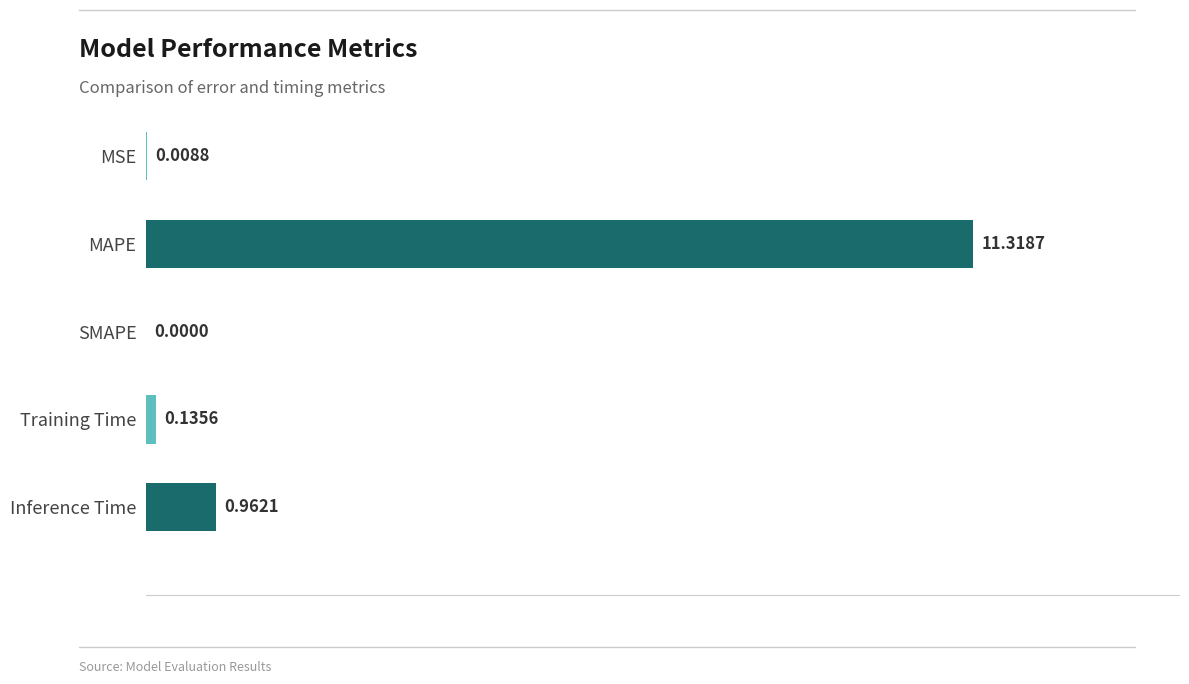

What is the sum of the values at Inference Time and Training Time?

1.1